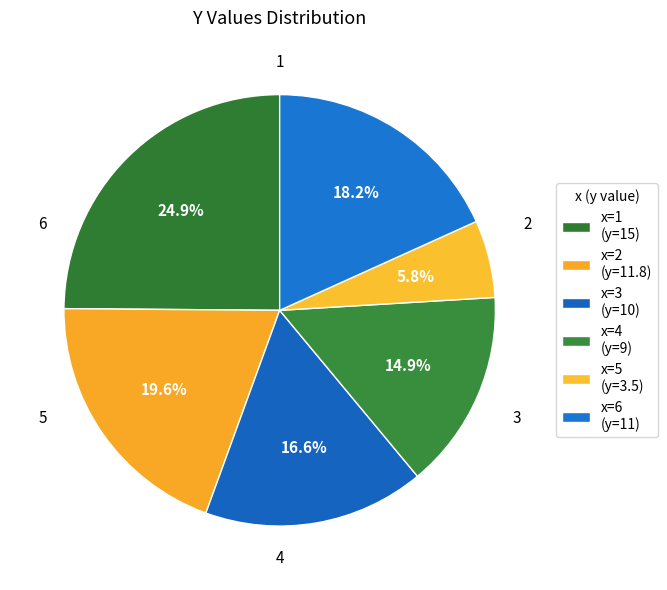

What is the largest slice in the pie chart?

1